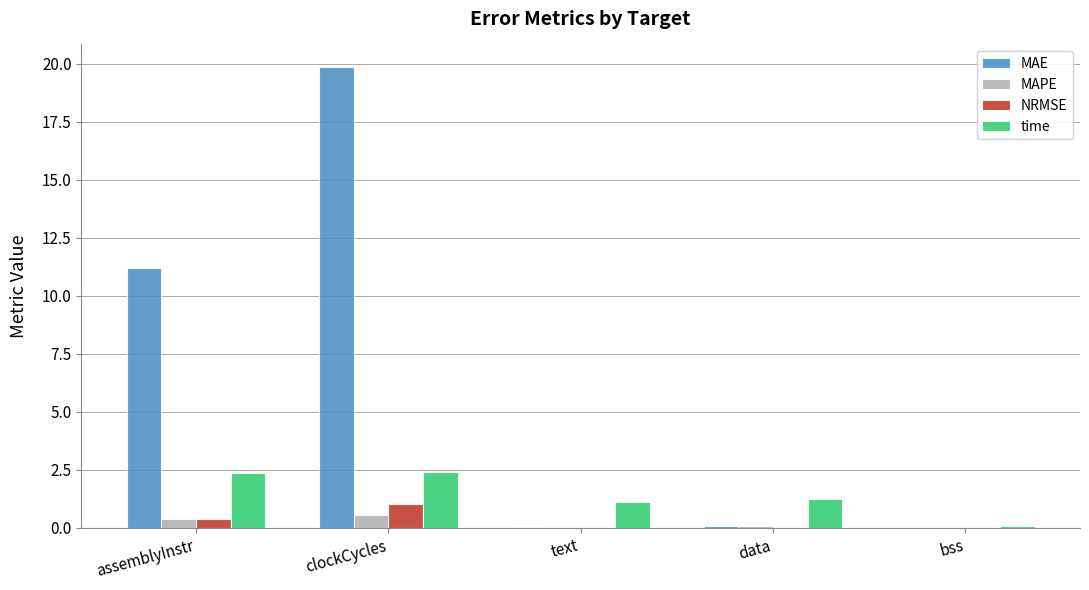

Which series has the largest total across all categories?

MAE